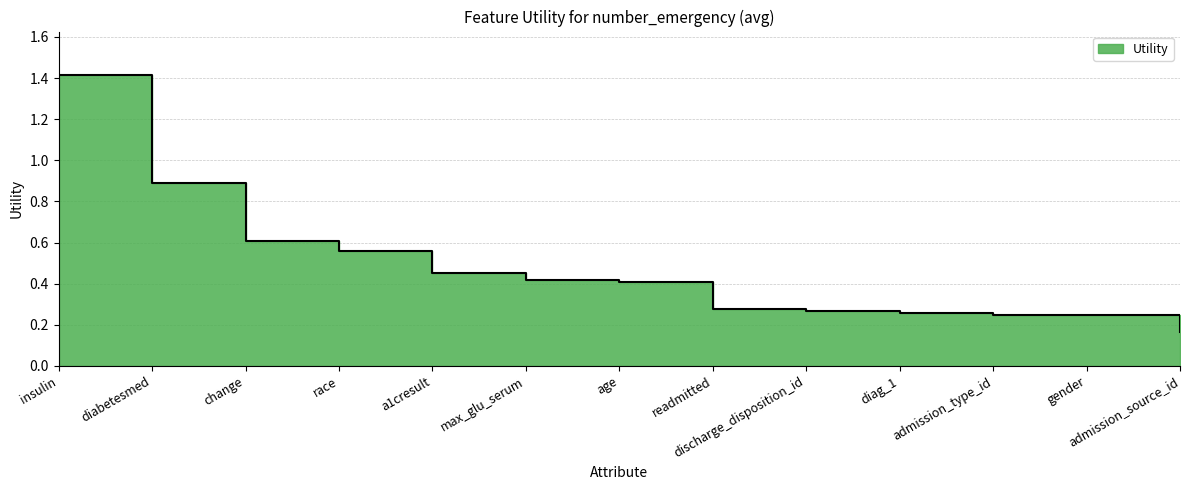

How many lines are shown in the chart?

1